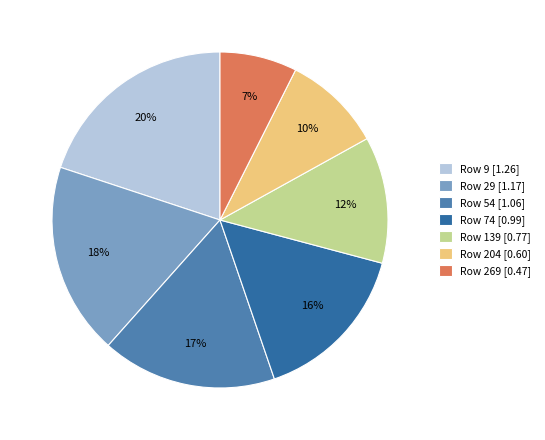

Is there a majority slice in this chart?

No